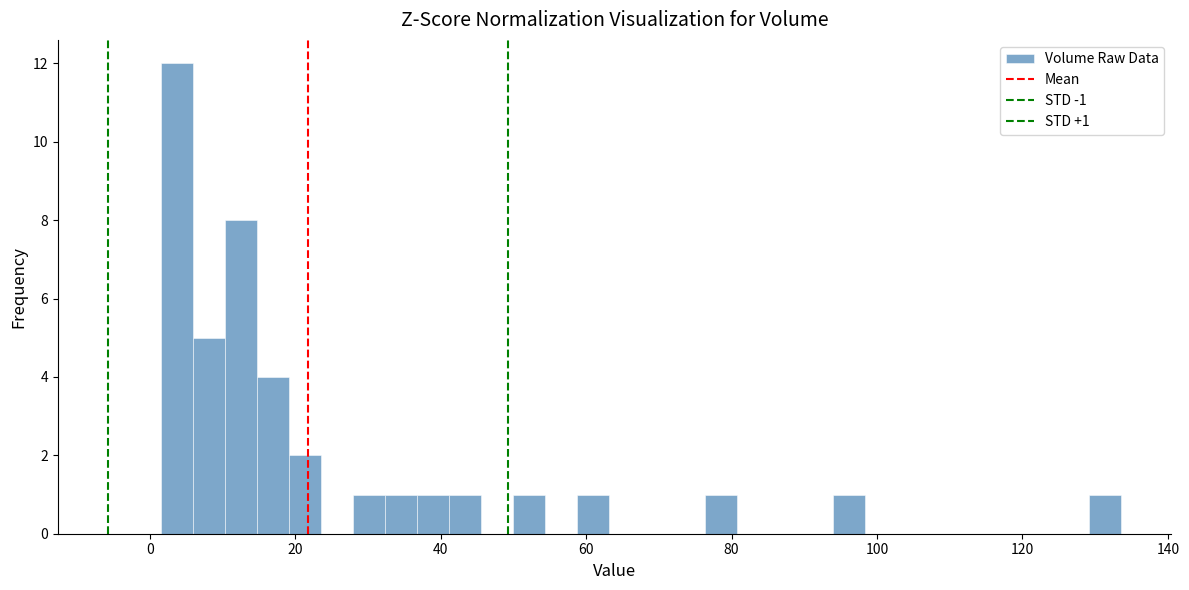

Around what value on the x-axis is the tallest bar? Give the approximate position of its centre, as read against the axis.

4